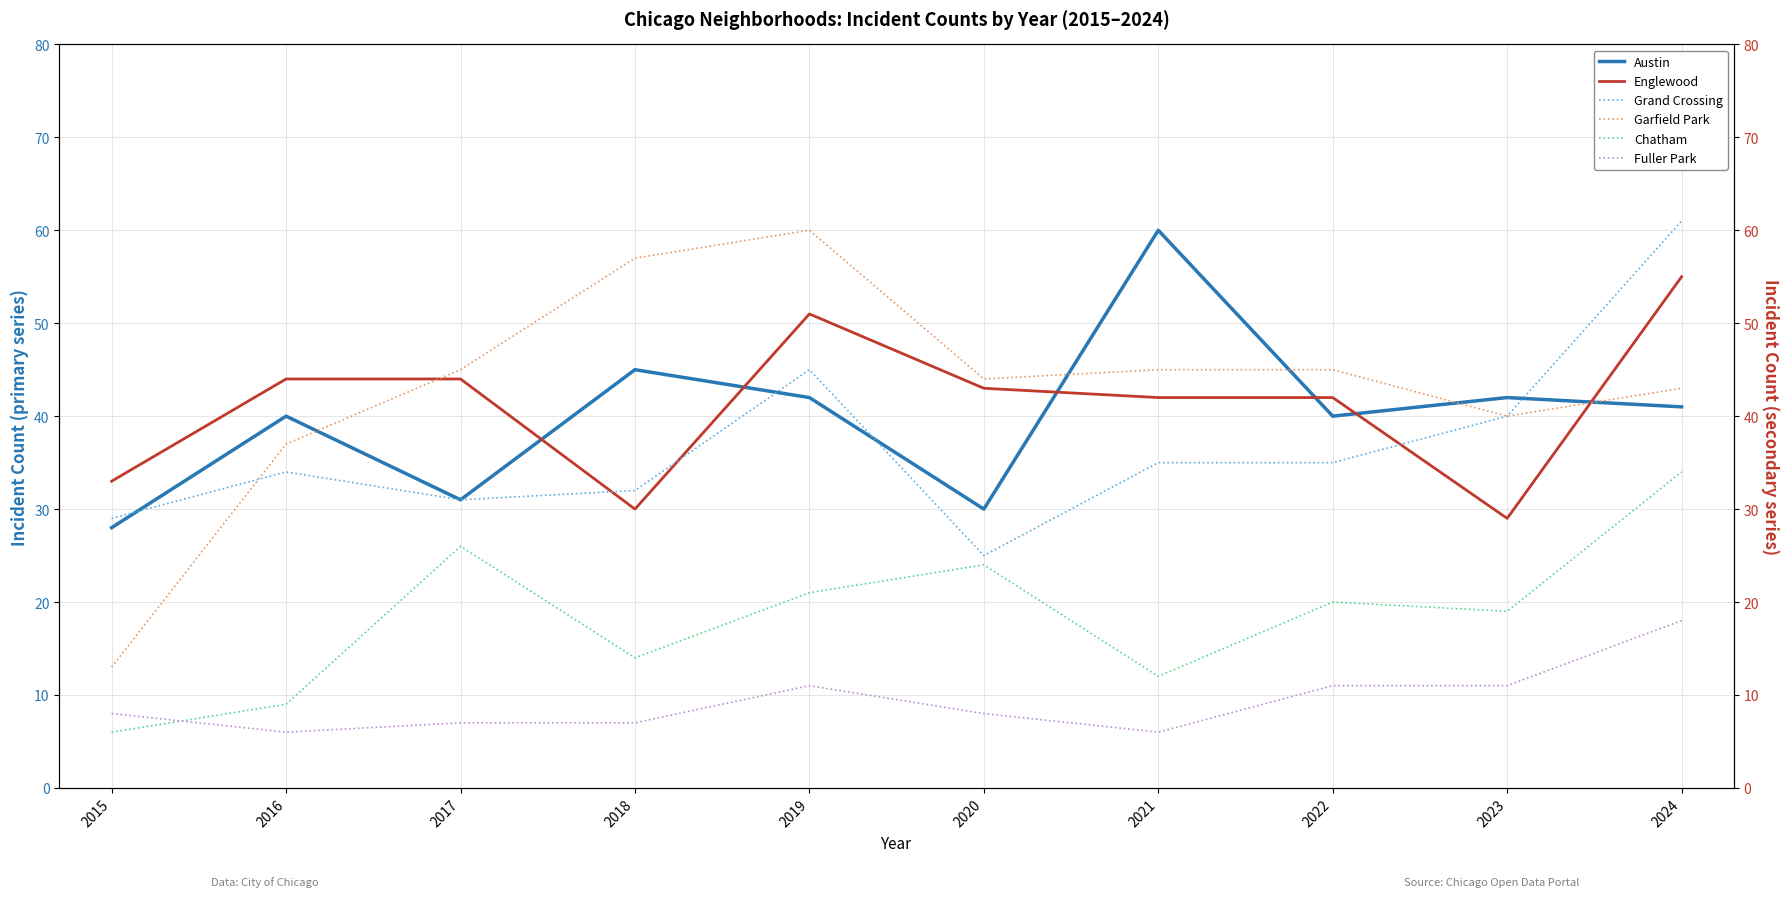

What is the difference between the Chatham values at 2018 and 2021?

2